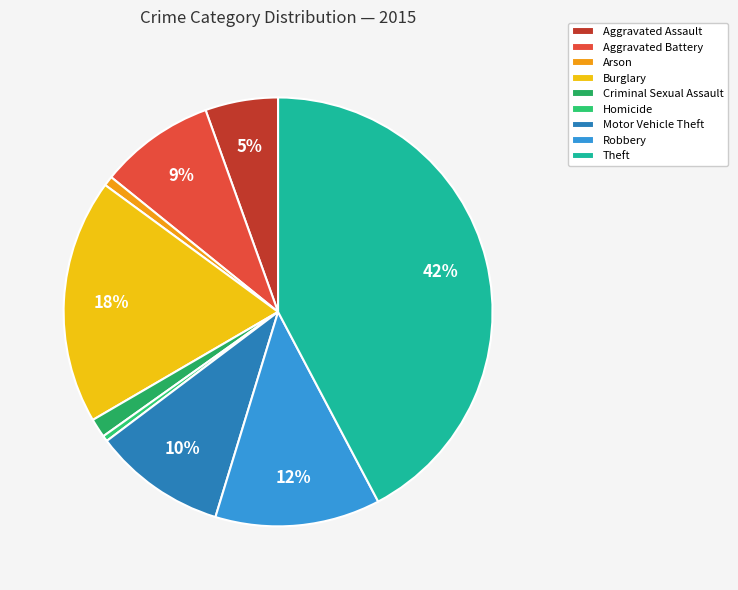

Is it true that Homicide is 13% of the pie?

False